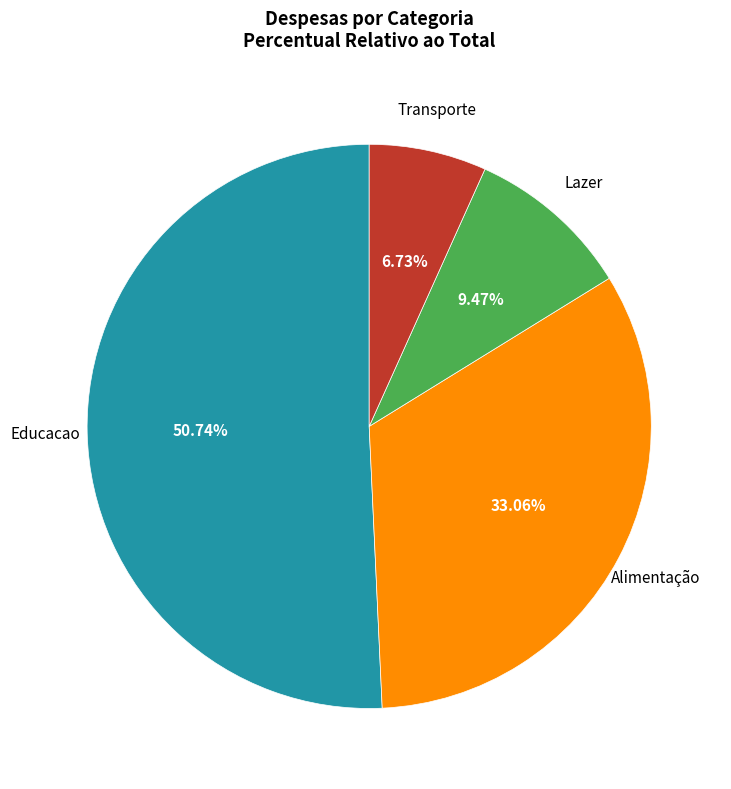

Is there any slice that represents more than half of the pie?

Yes